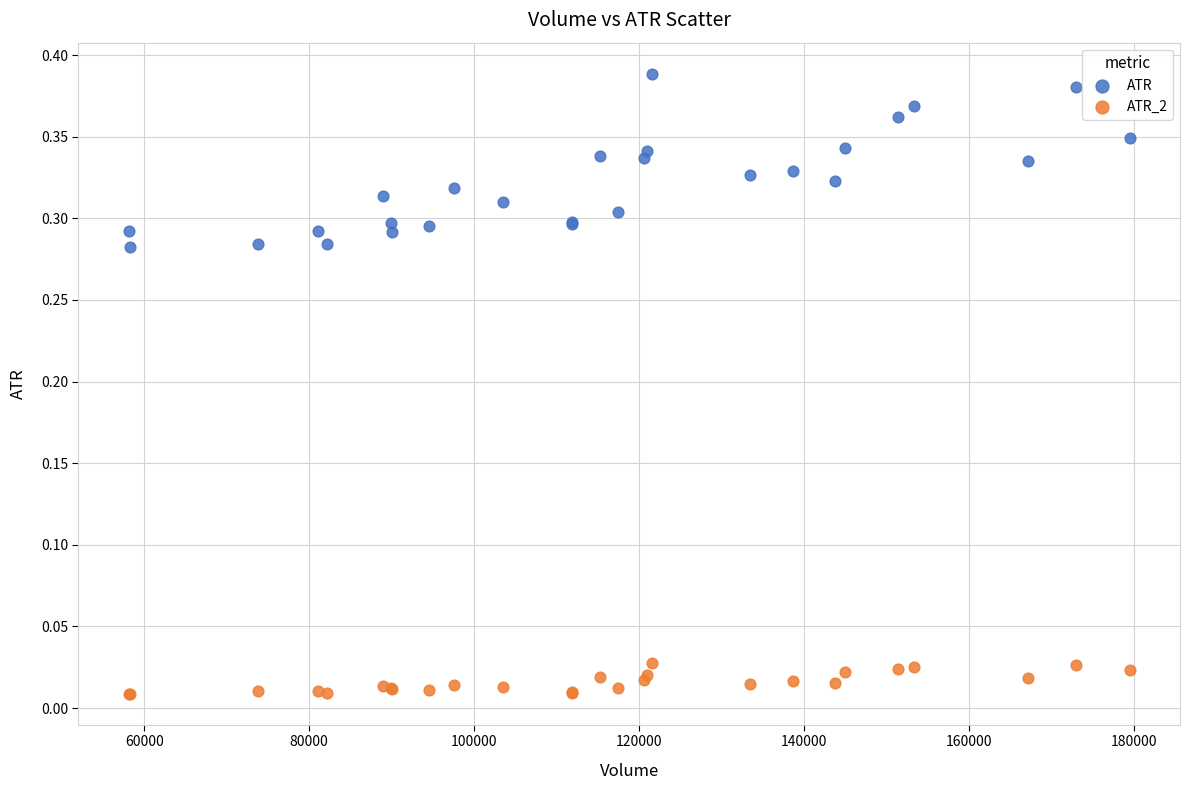

Which series contains the lowest Y value?

ATR_2